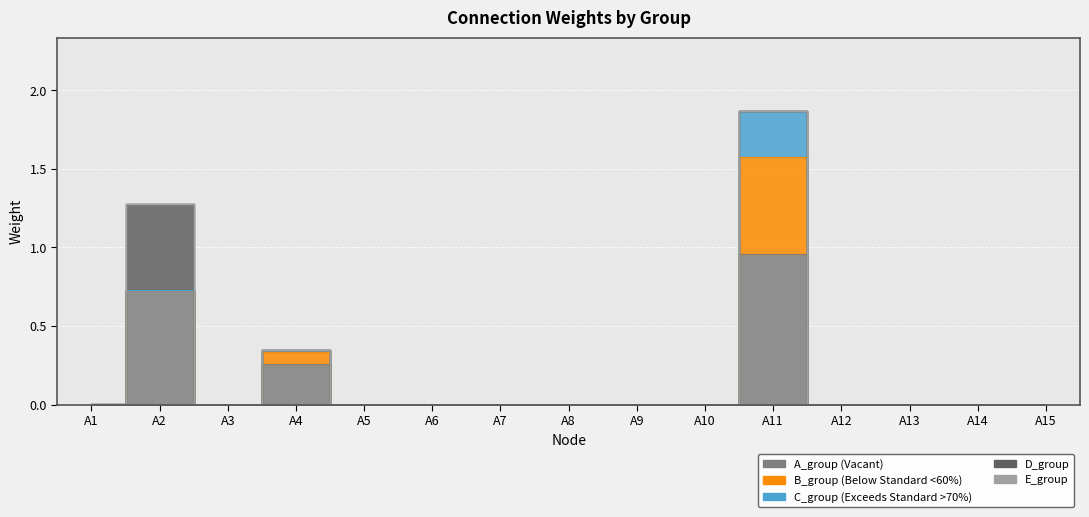

At which category does A_group reach its first local valley?

A3